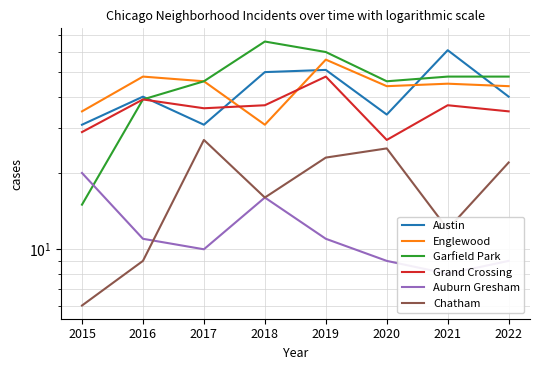

What is the sum of all Garfield Park values?

368